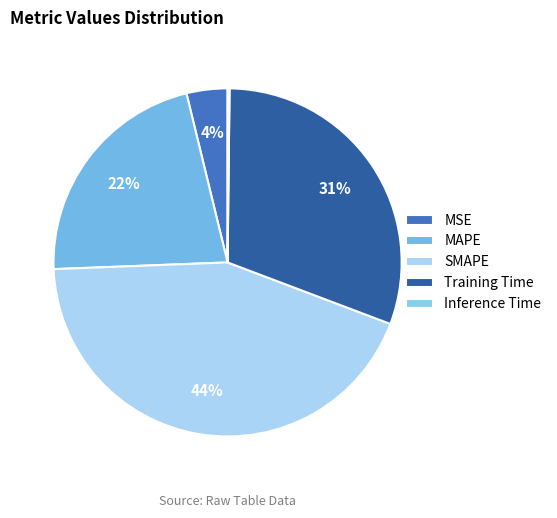

How many segments does this pie chart have?

5